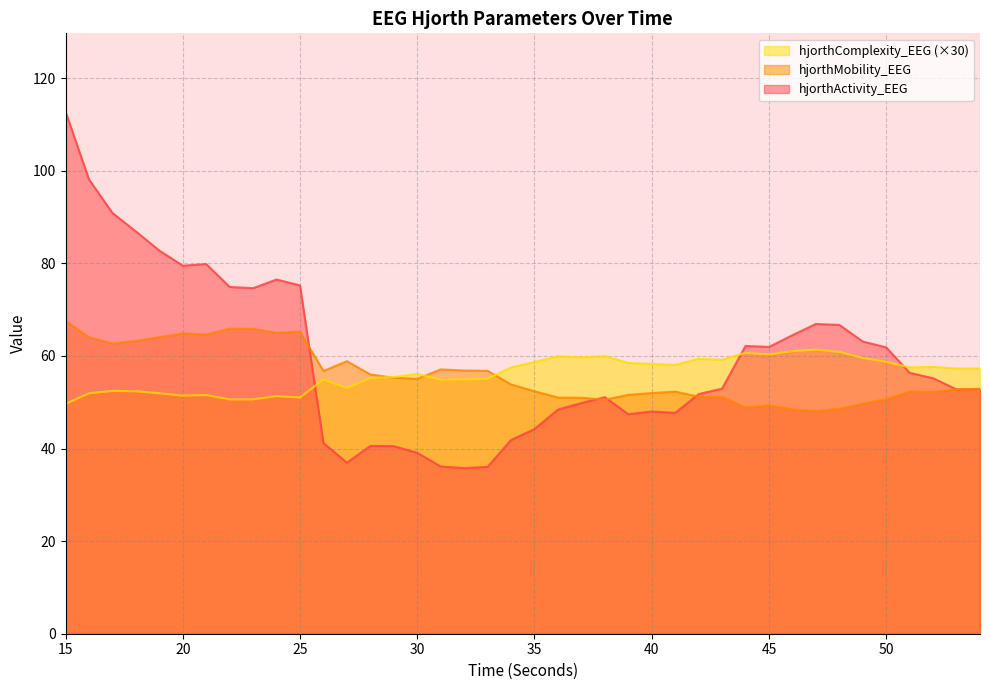

Between 50 and 51, which is larger?

50